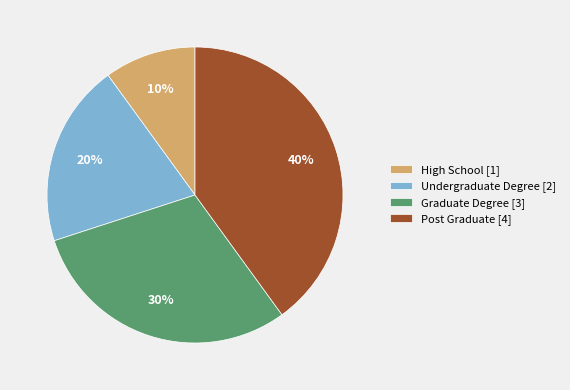

Is the sum of Post Graduate [4] and Undergraduate Degree [2] greater than half?

Yes